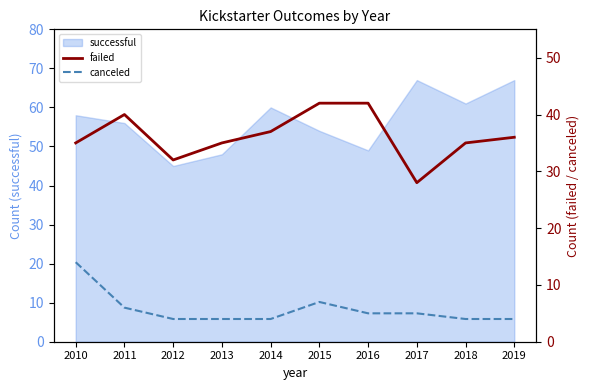

True or false: successful has a value of 85 at 2013.

False